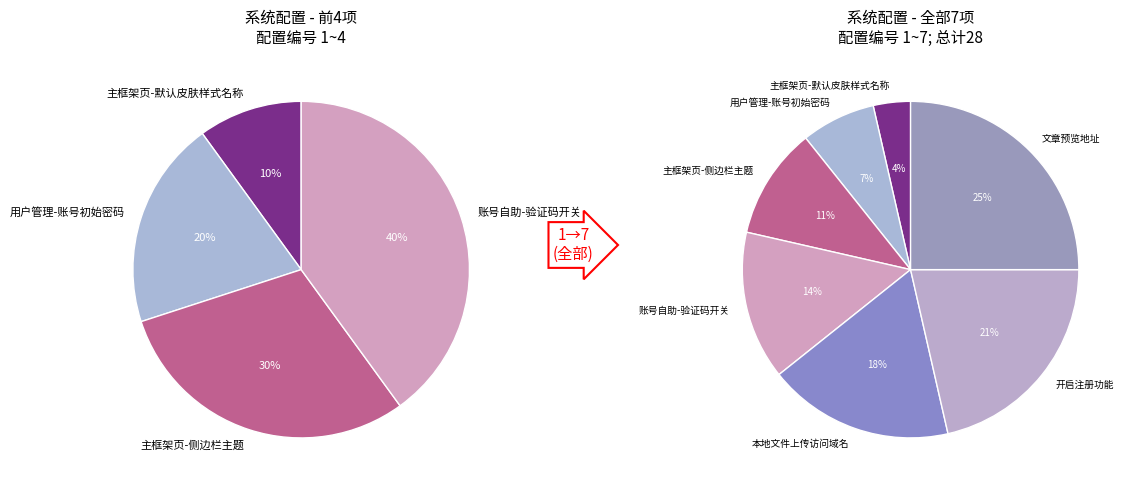

What is the largest slice in the pie chart?

文章预览地址